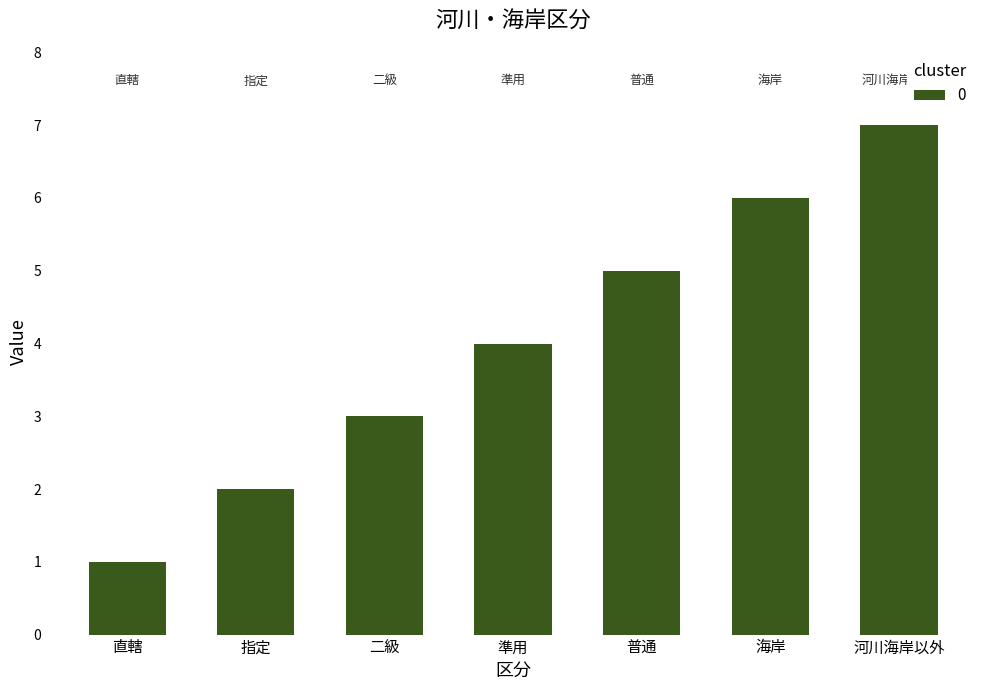

How many data points are less than 4?

3